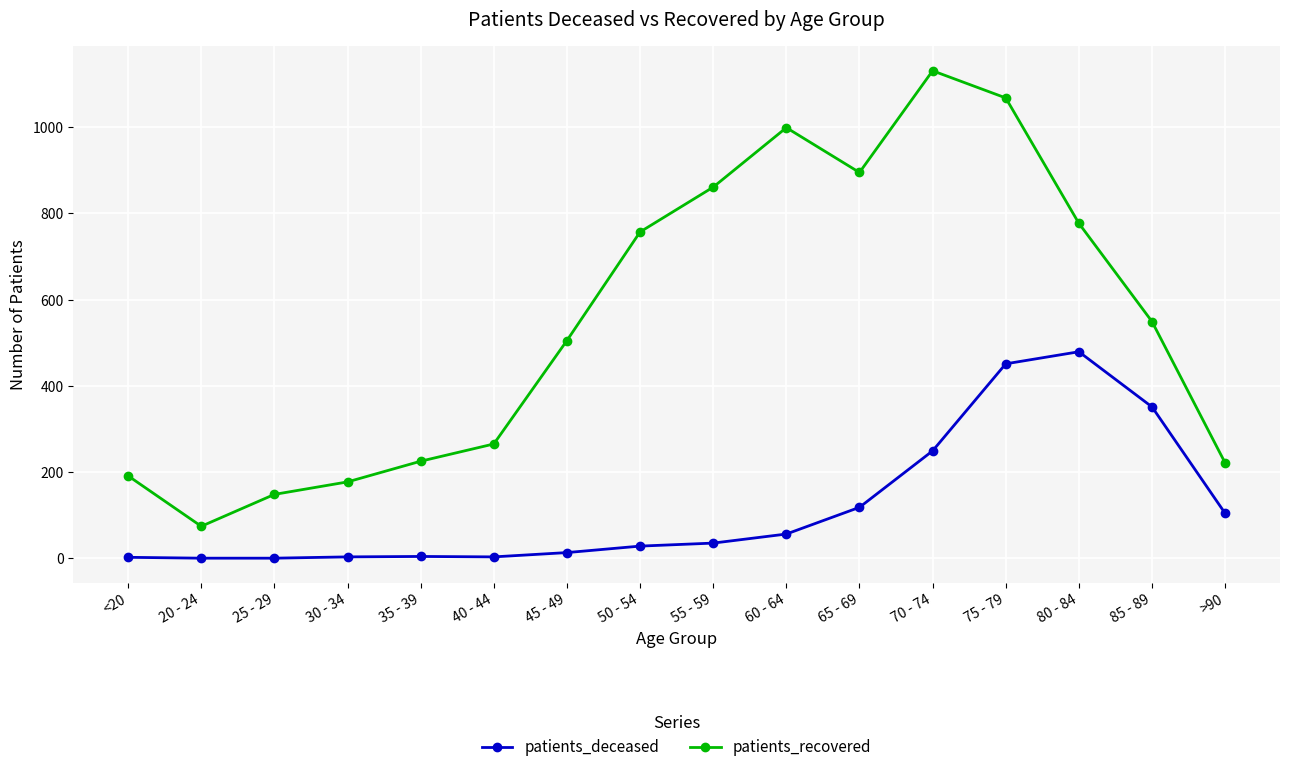

At how many categories does at least one series exceed 1036?

2